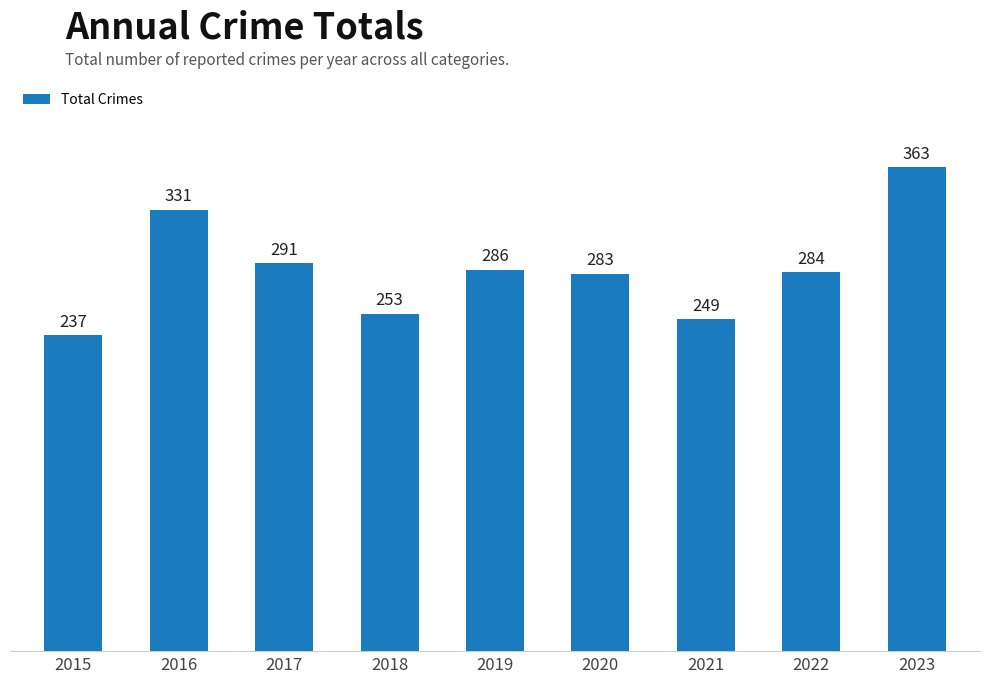

Reading right to left, extract all data points from this chart.

2023=363	2022=284	2021=249	2020=283	2019=286	2018=253	2017=291	2016=331	2015=237